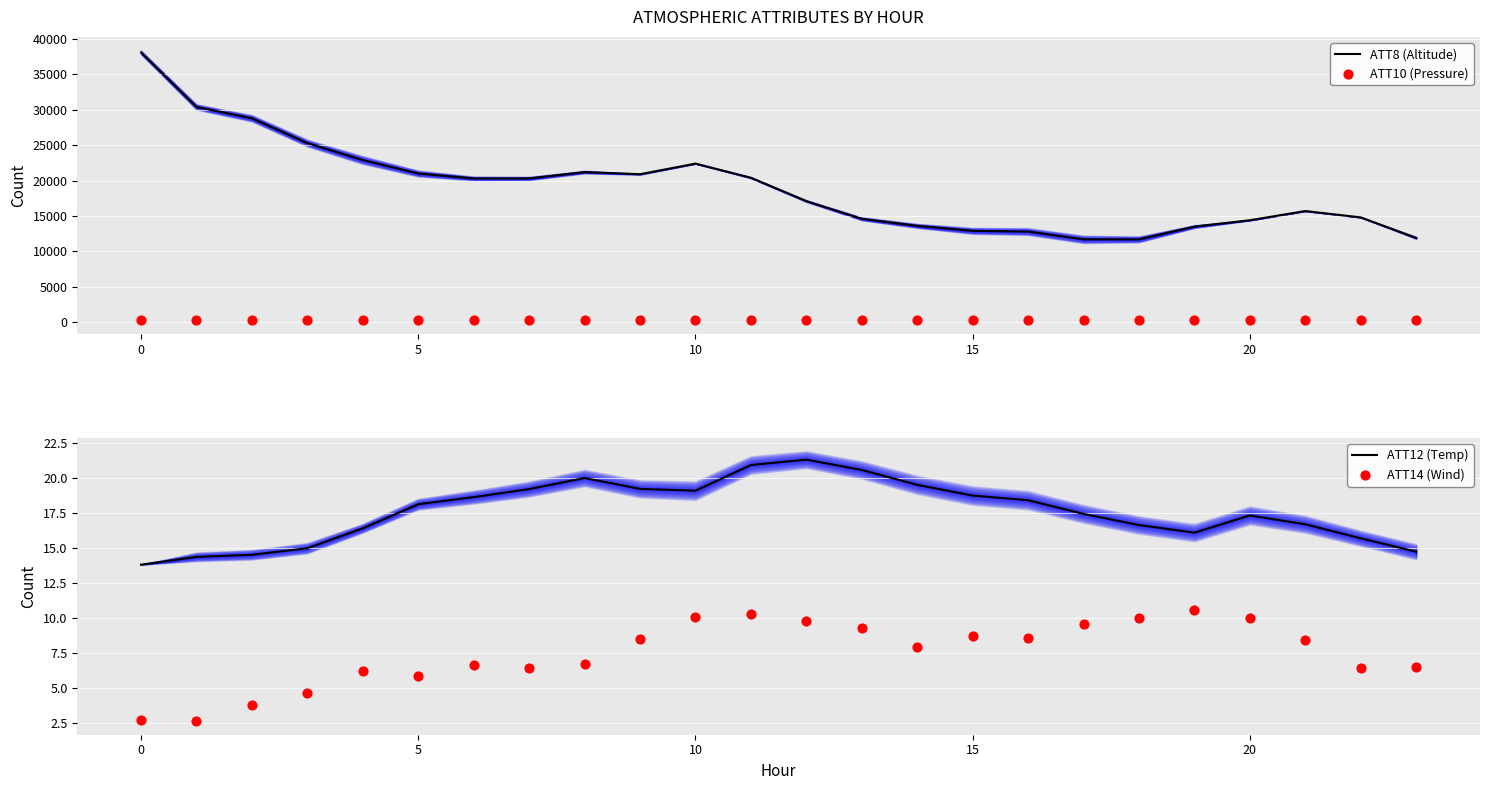

What is the total value across all series at 8?

21486.3